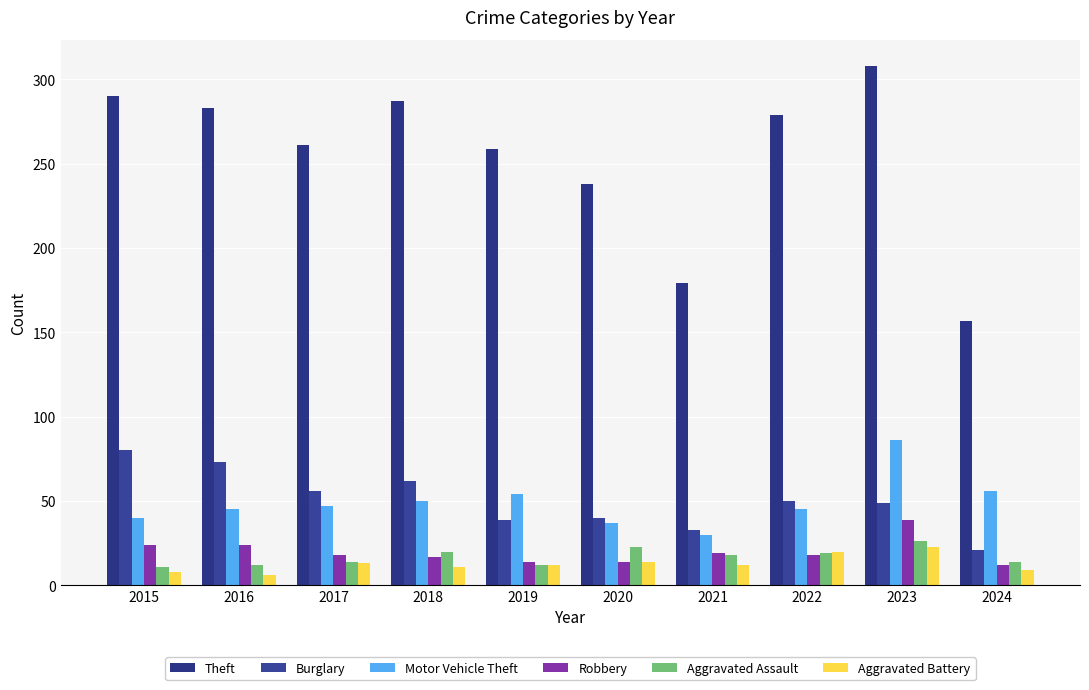

What is the sum of all Theft values?

2541